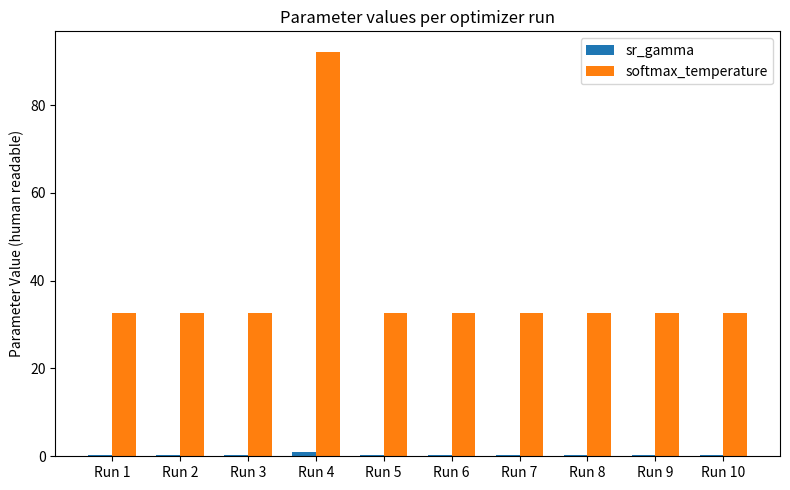

What is the sum of all sr_gamma values?

3.4